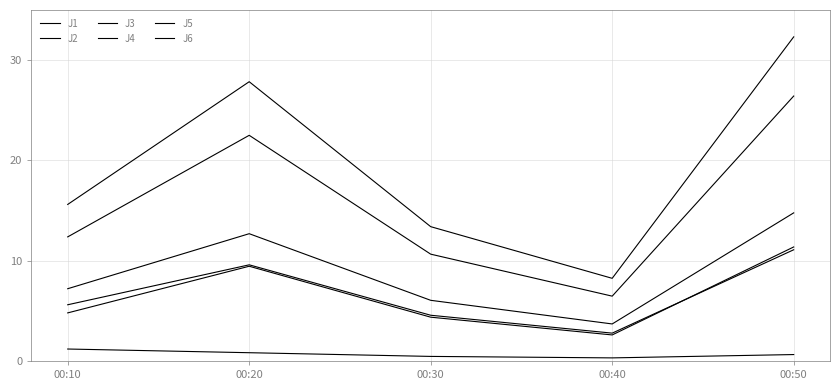

Is the value of J6 at 00:50 greater than the value of J3 at 00:30?

Yes